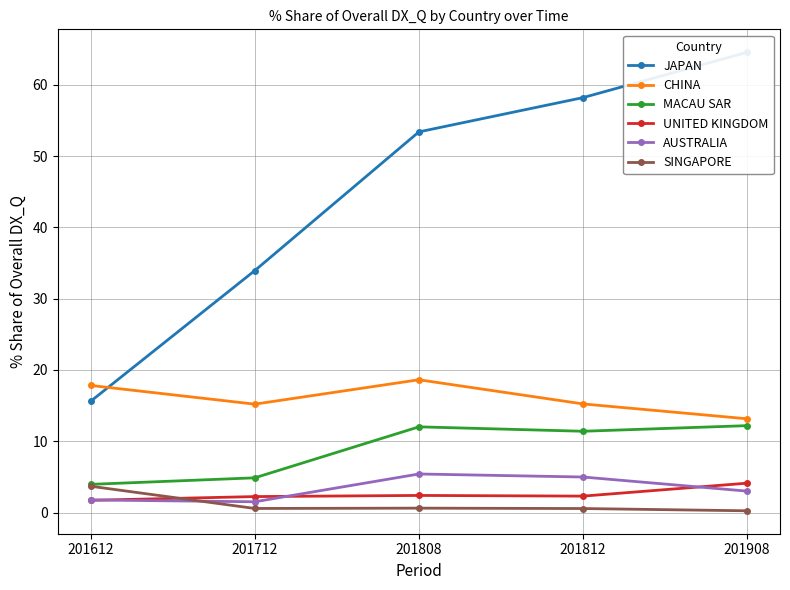

True or false: AUSTRALIA has a value of 1.8 at 201808.

False